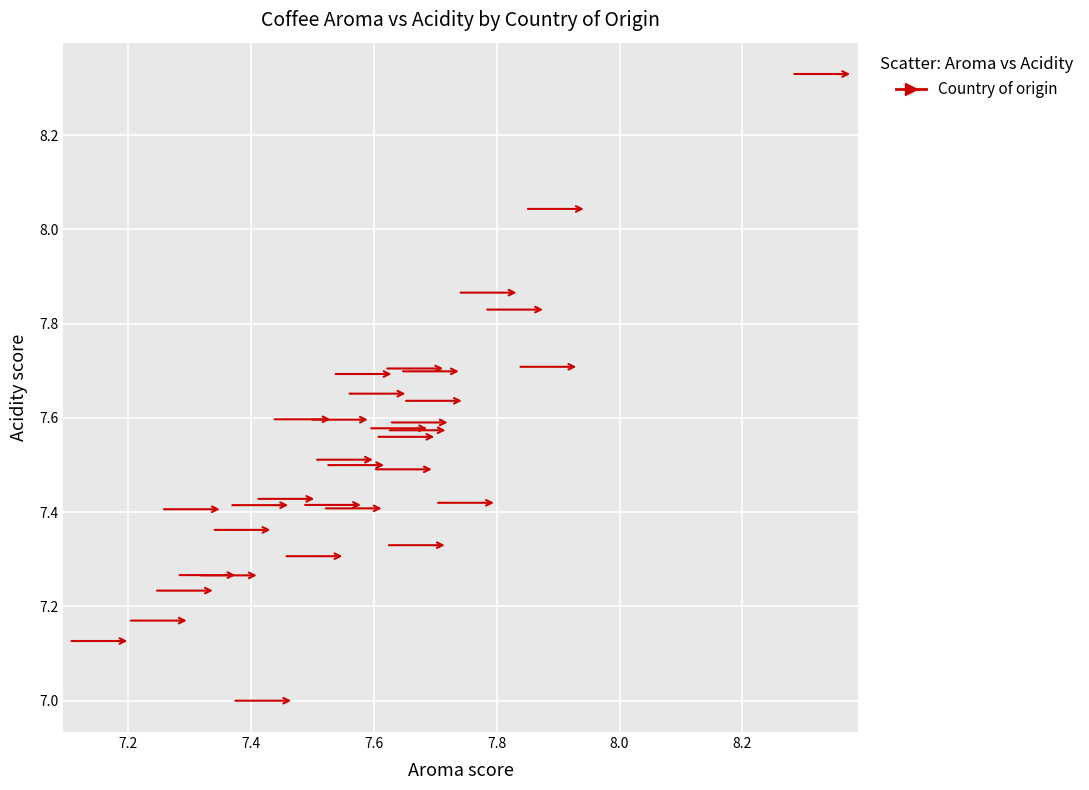

What is the range of Y values (max minus min)?

1.3